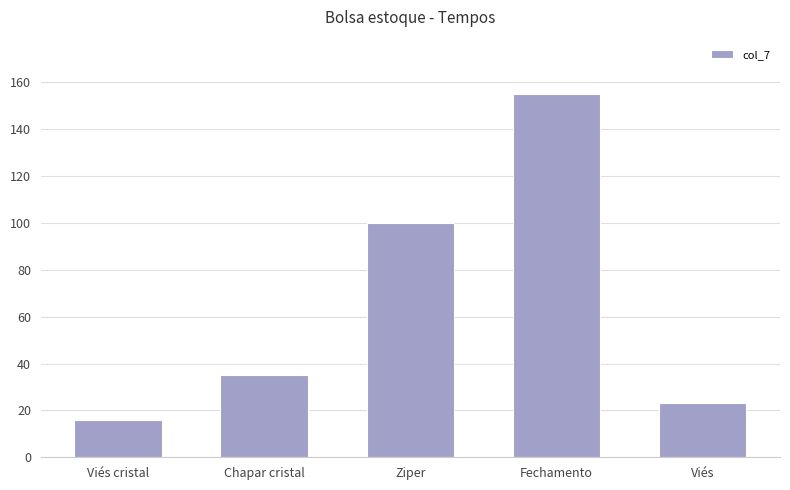

Rank the categories by value from lowest to highest.

Viés cristal, Viés, Chapar cristal, Ziper, Fechamento